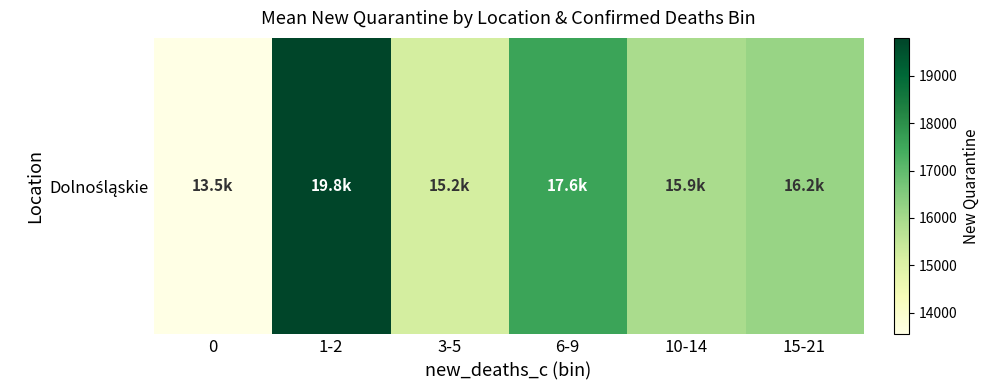

List the labels in order of value, smallest first.

0, 3-5, 10-14, 15-21, 6-9, 1-2